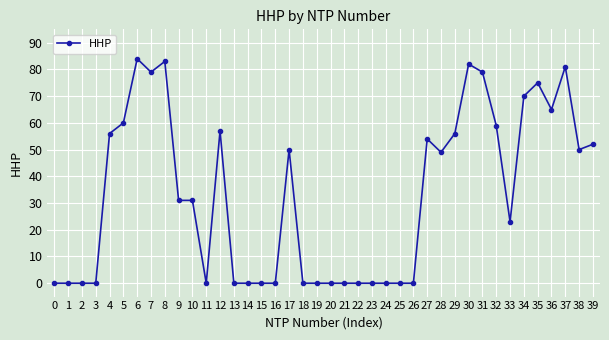

Reading left to right, what are all the values shown in this chart?

0	0	0	0	56	60	84	79	83	31	31	0	57	0	0	0	0	50	0	0	0	0	0	0	0	0	0	54	49	56	82	79	59	23	70	75	65	81	50	52